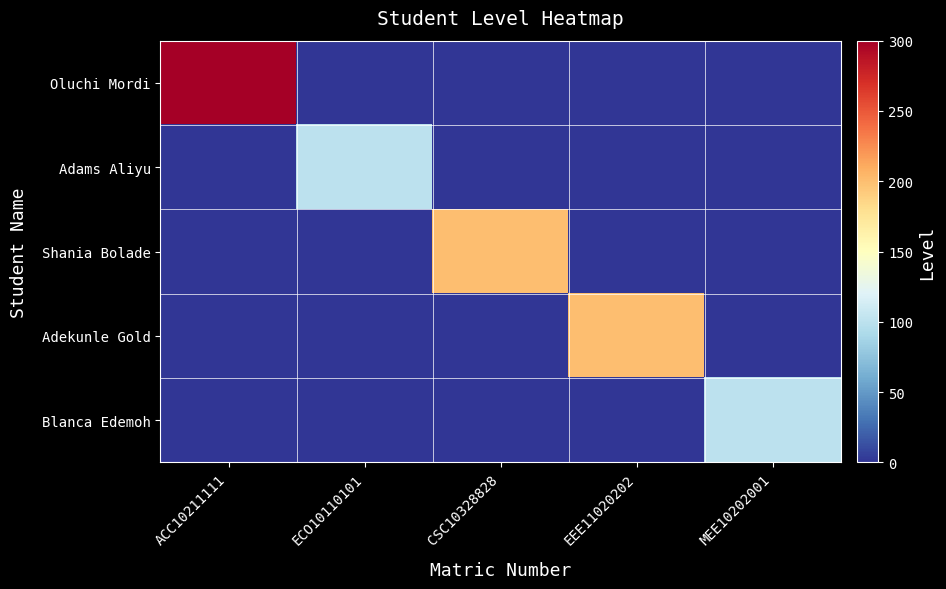

How many distinct data groups are displayed?

5